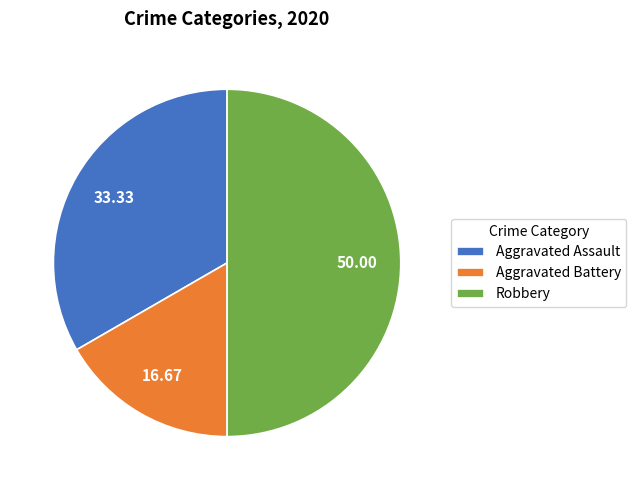

How many segments does this pie chart have?

3